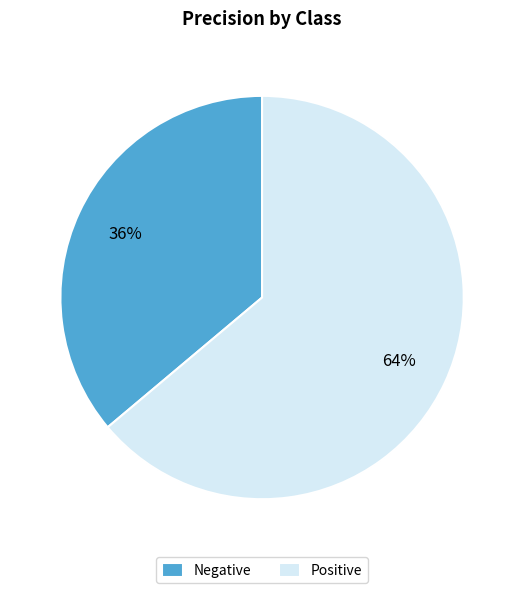

How many slices are in this pie chart?

2